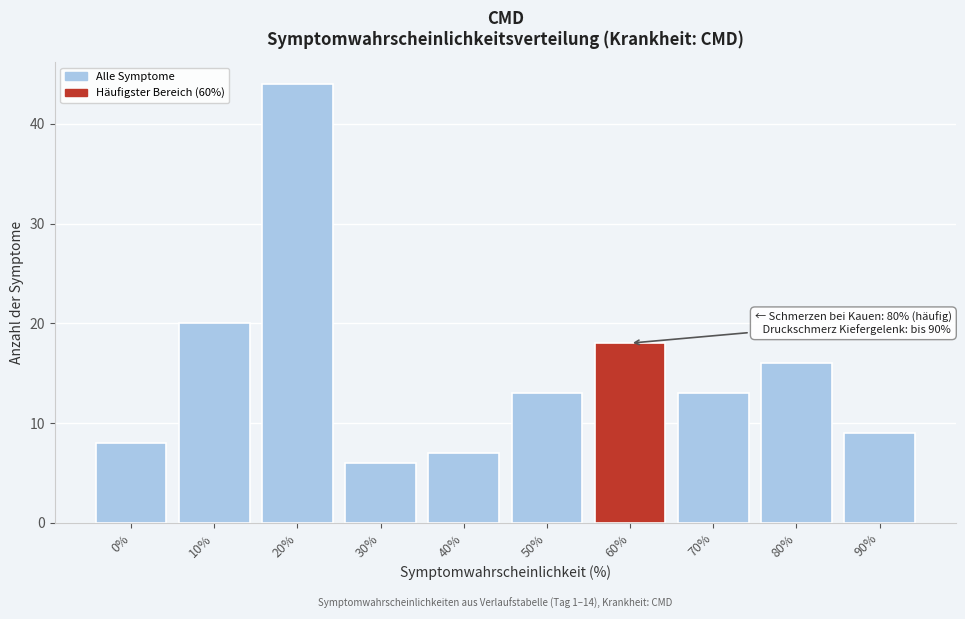

Reading left to right, what are all the values shown in this chart?

0%=8	10%=20	20%=44	30%=6	40%=7	50%=13	60%=18	70%=13	80%=16	90%=9